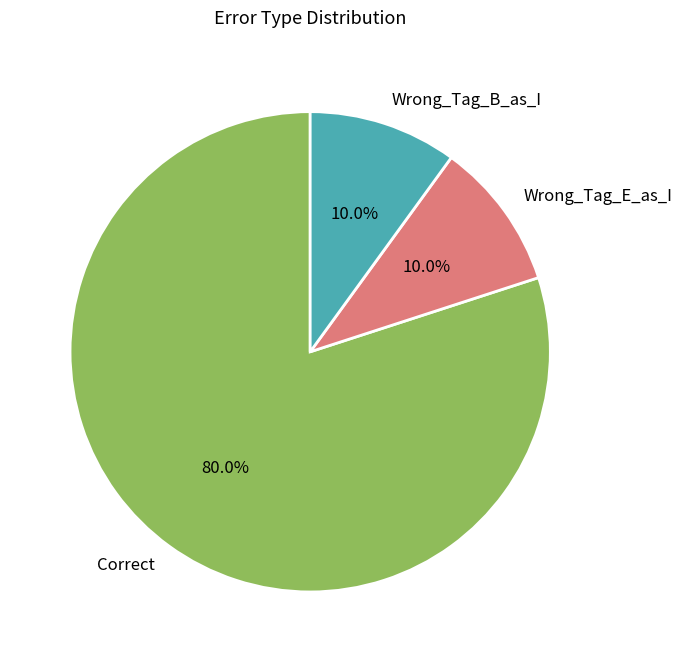

Combined, what portion of the pie is Wrong_Tag_B_as_I and Correct?

90.0%